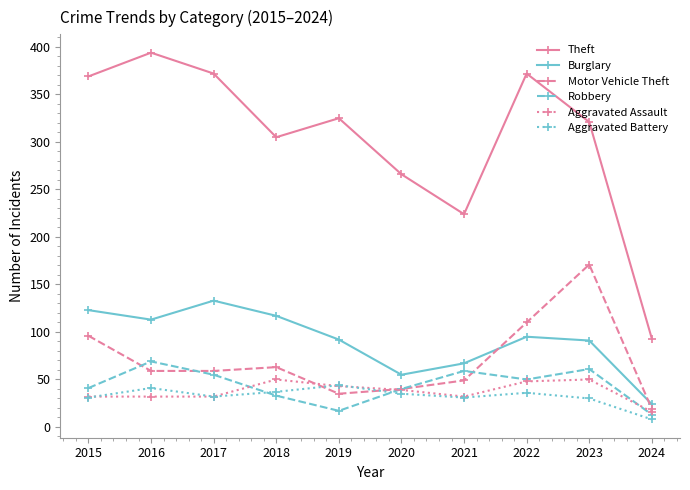

Which series has the largest range (max minus min)?

Theft